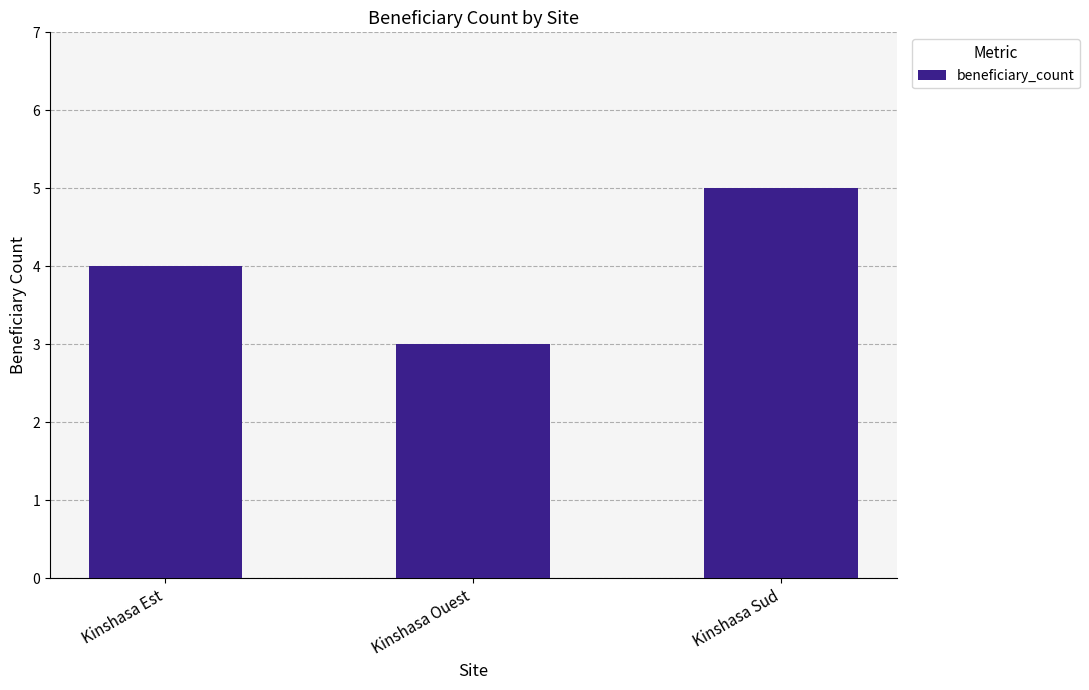

Is it true that the value at Kinshasa Ouest is 3?

True